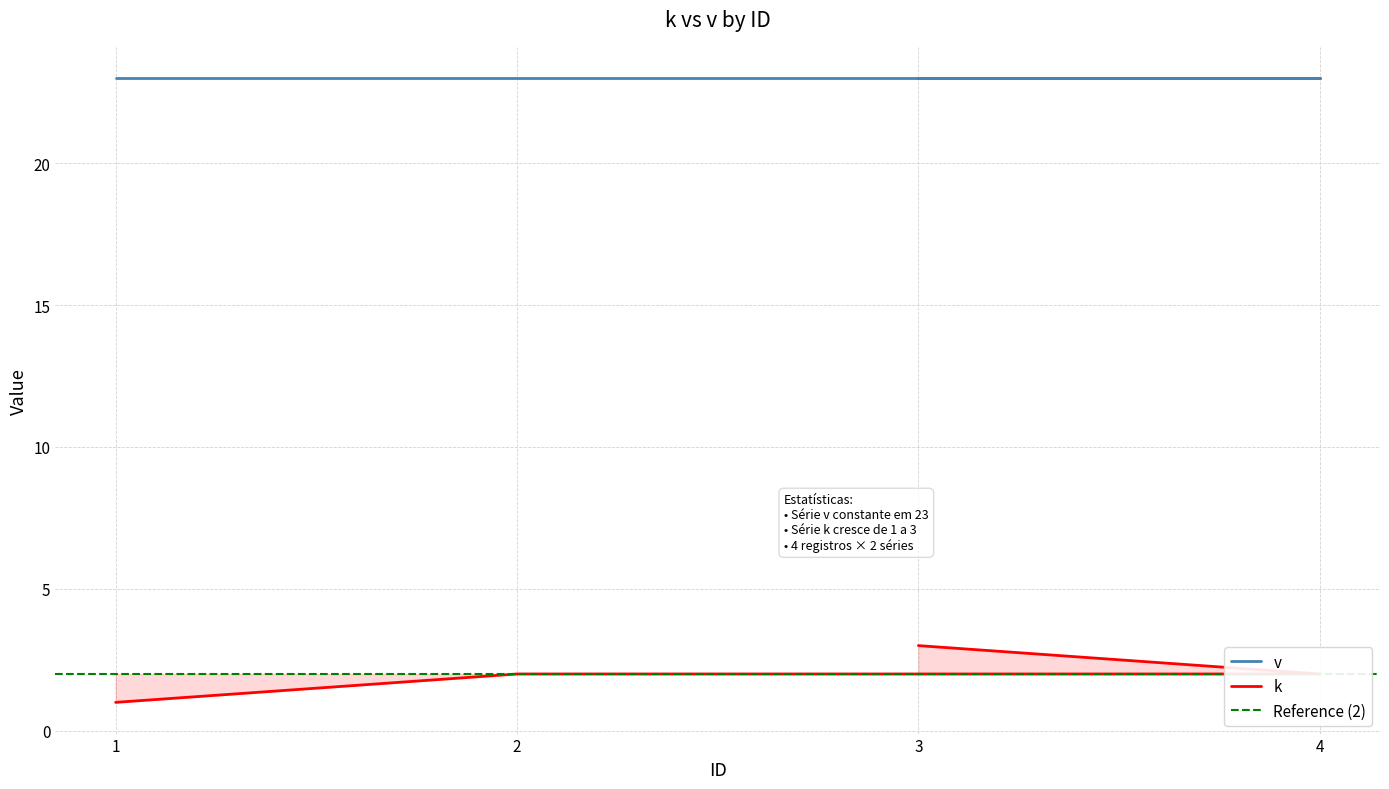

Reading left to right, list all the values displayed in this chart.

1=1	2=2	4=2	3=3